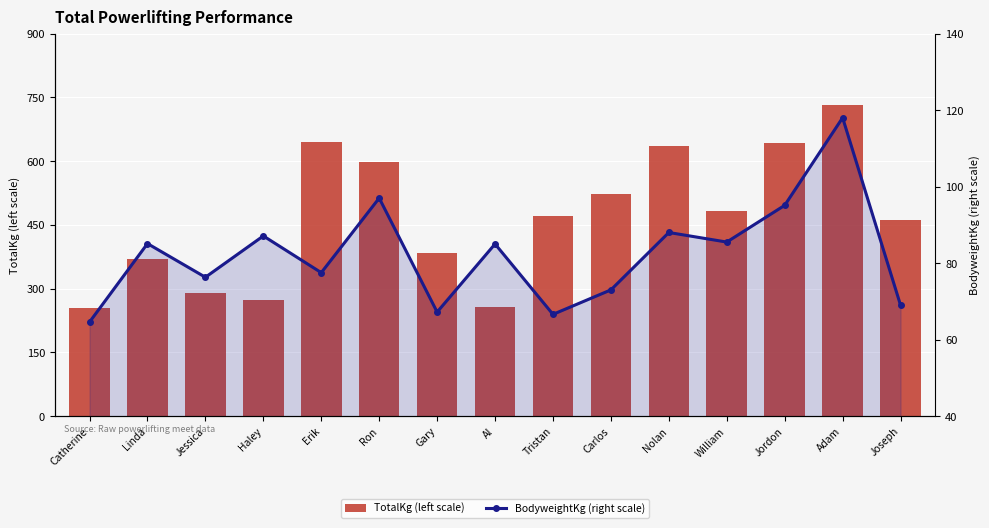

Where is BodyweightKg (right scale) nearest to the value 91?

Nolan